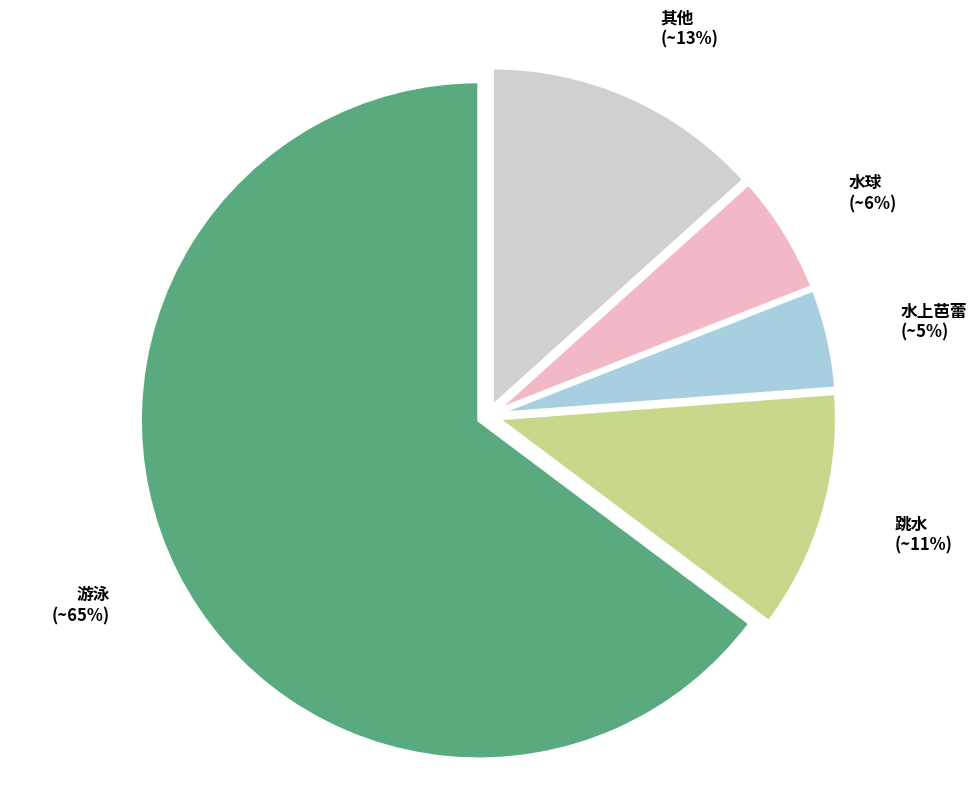

Does any single category account for the majority?

Yes